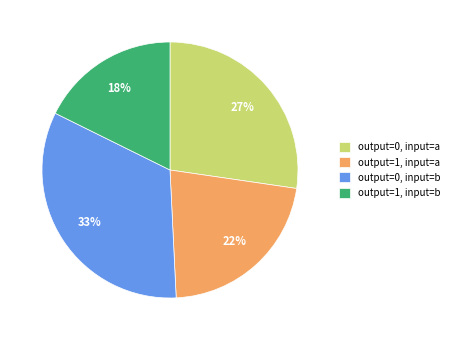

Is there a majority slice in this chart?

No